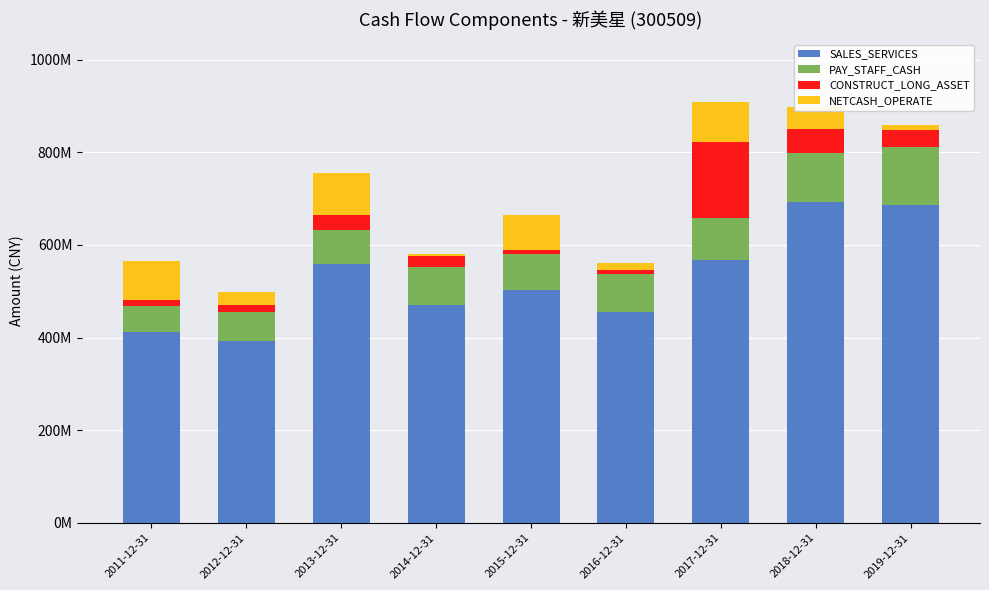

The value of NETCASH_OPERATE at 2019-12-31 is 10388871.0. True or false?

True